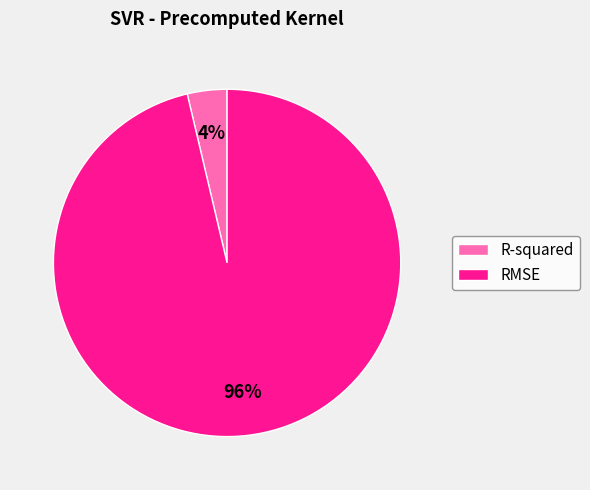

Is it true that RMSE is 96% of the pie?

True